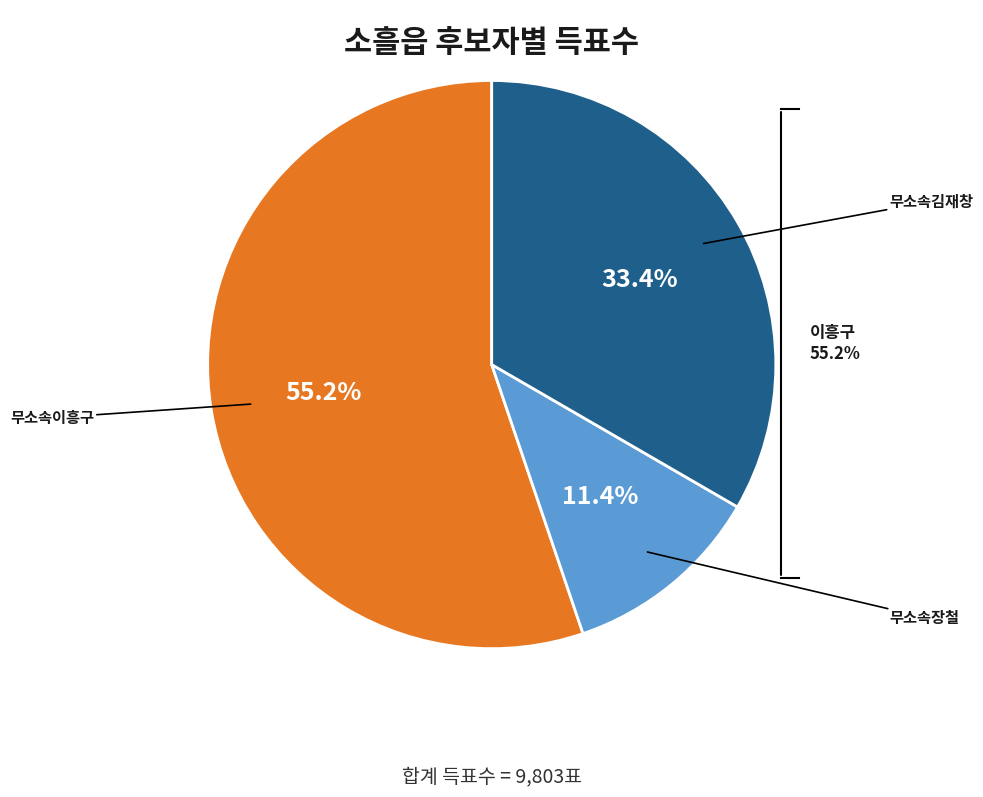

What is the total percentage of 무소속김재창 and 무소속장철?

44.8%